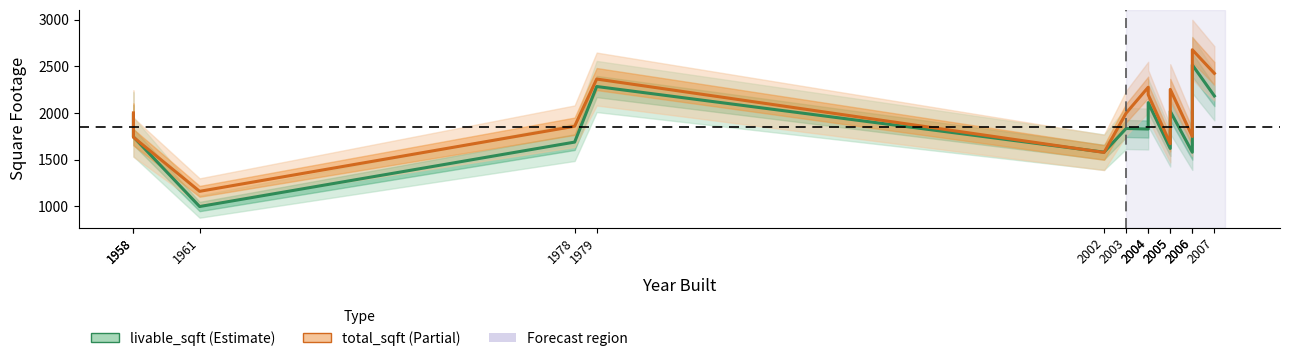

Reading left to right, transcribe all the data shown in this chart.

livable_sqft: 1984	1745	998	1689	2285	1581	1835	1829	2112	1621	2020	1580	2517	2184
total_sqft: 2002	1741	1161	1859	2365	1578	2000	2277	2197	1672	2254	1749	2679	2426